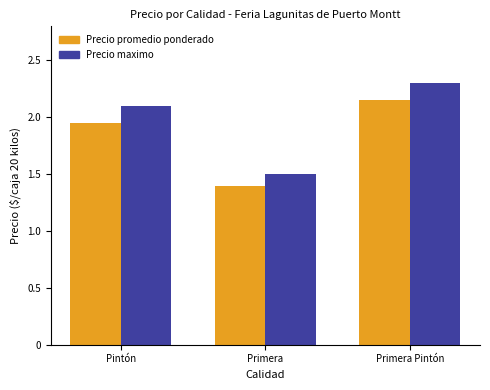

Does the chart contain stacked bars?

No